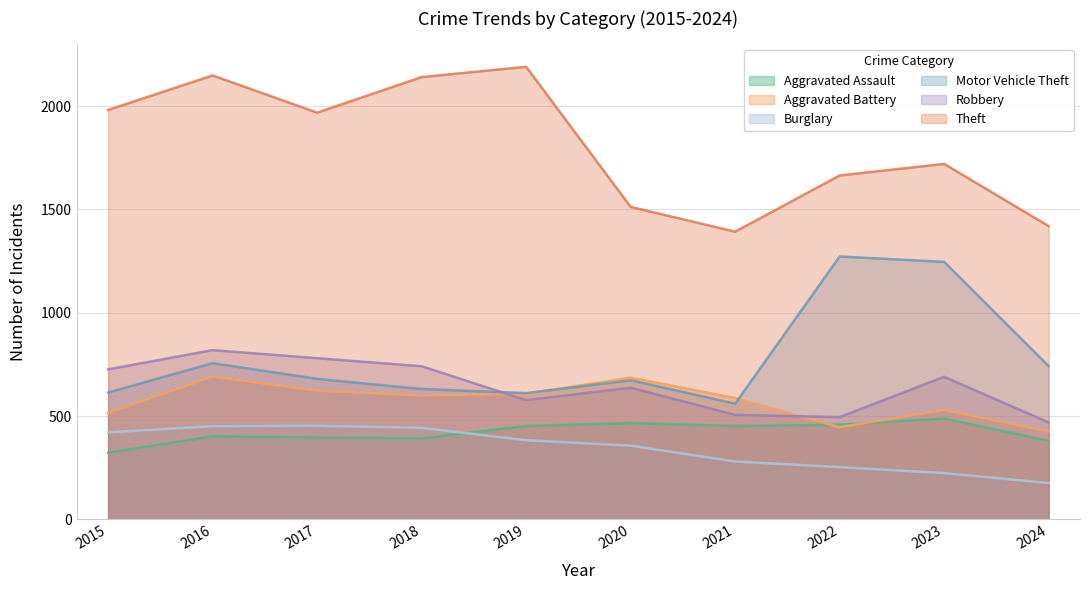

Which category has the highest value across all series?

2019